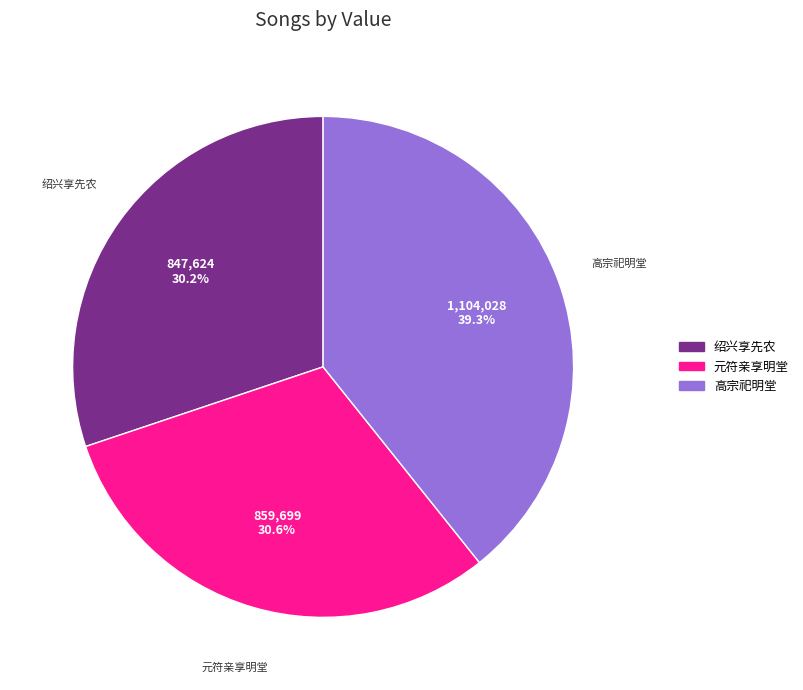

Which category has the biggest portion of the pie?

高宗祀明堂